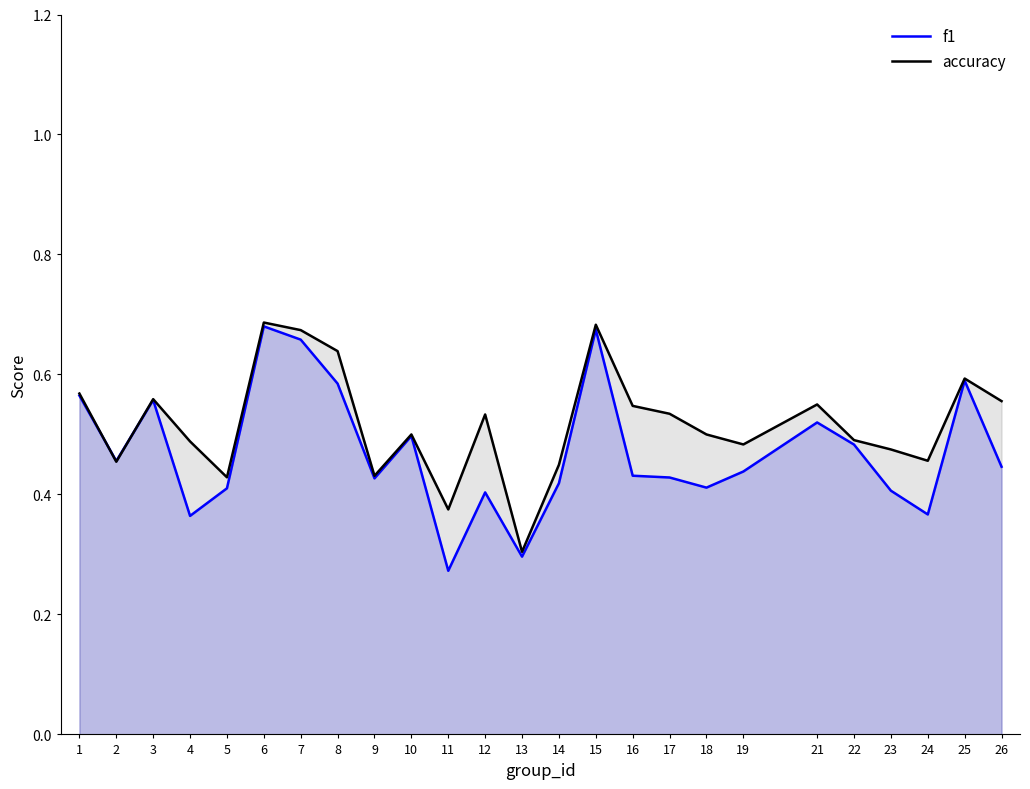

True or false: accuracy has a value of 0.2 at 2.

False